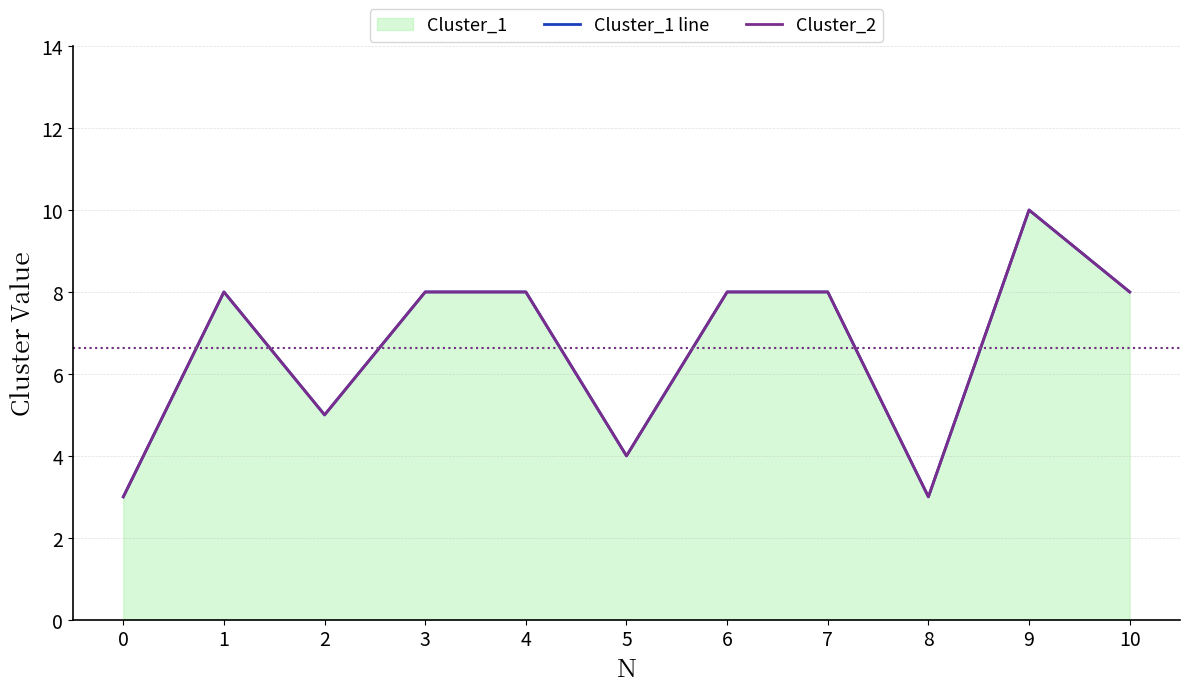

True or false: Cluster_2 and Cluster_1 line intersect in this chart.

False